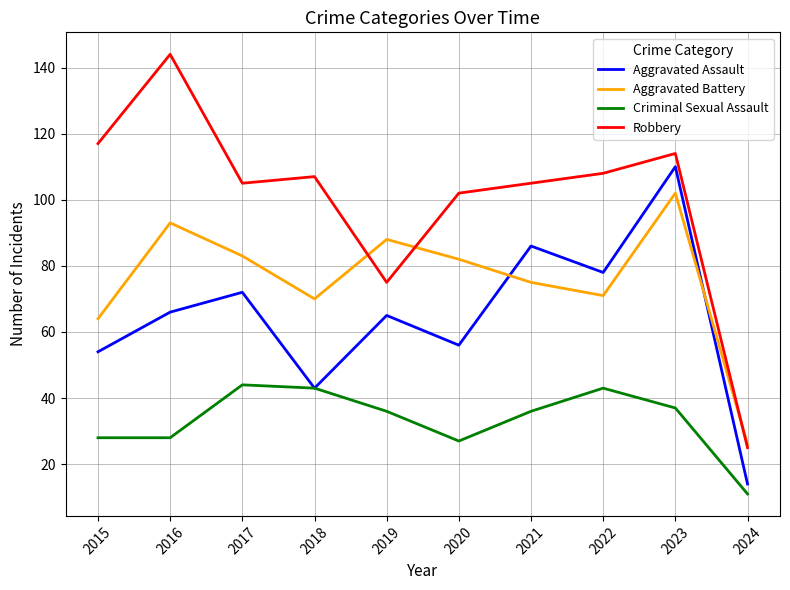

Which category has the lowest value in the Criminal Sexual Assault series?

2024